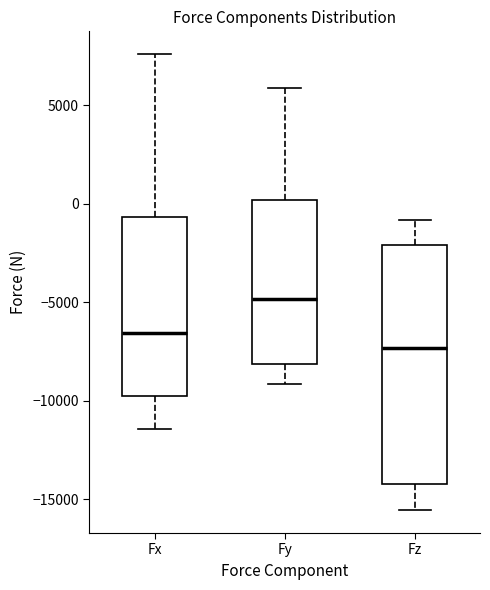

Comparing the boxes themselves (not the whiskers), which one is the tallest?

Fz